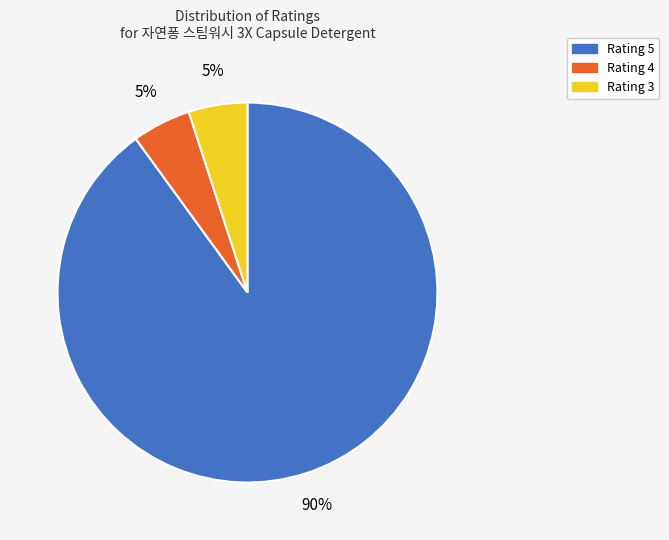

Combined, do Rating 5 and Rating 4 account for over 50%?

Yes